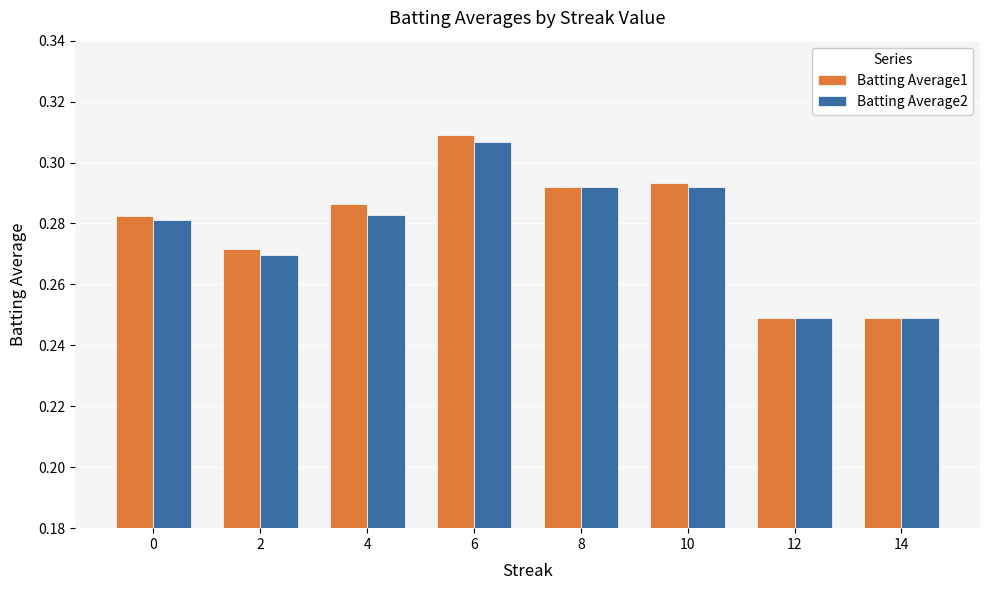

What is the difference between the maximum and second lowest values in the Batting Average2 series?

0.1